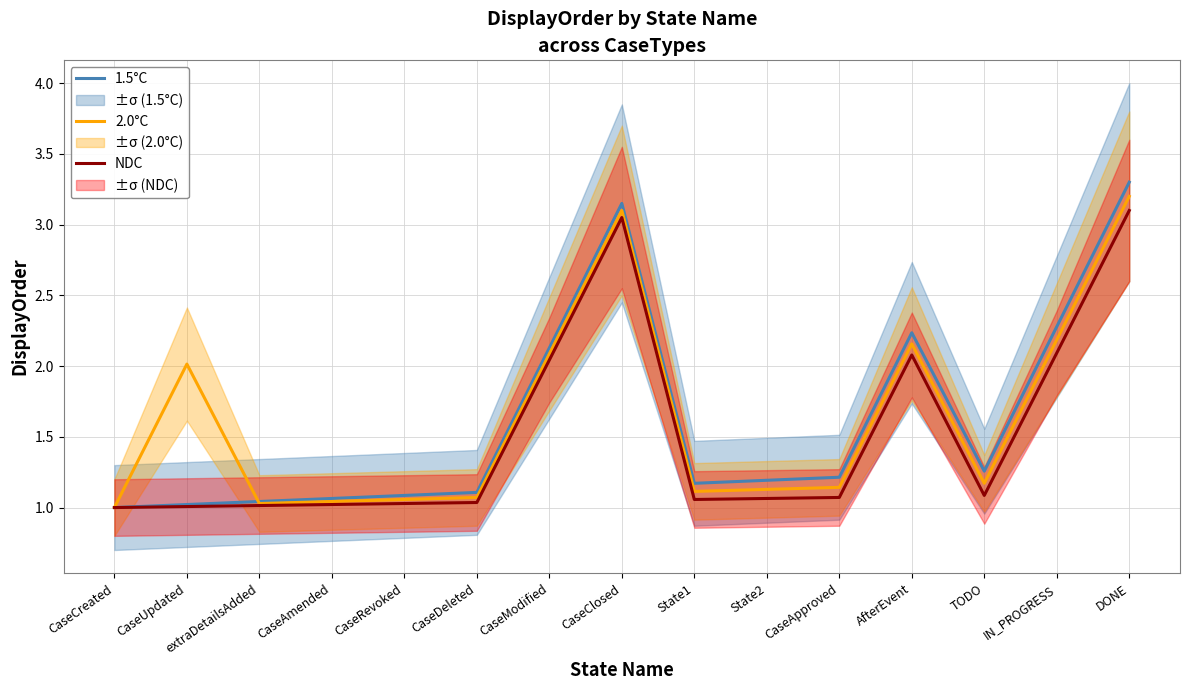

At which label is 1.5°C closest to 2?

CaseModified